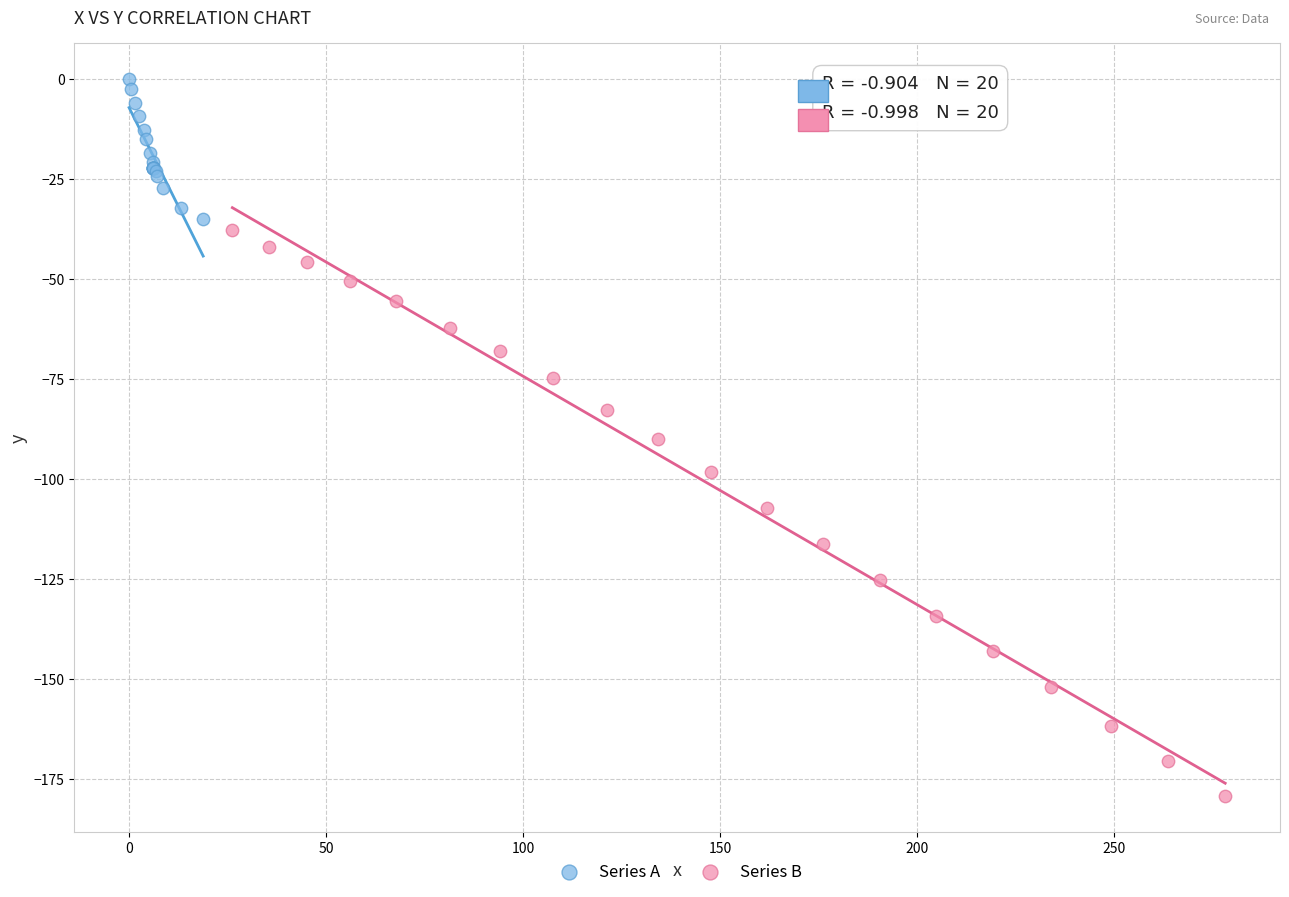

What are all the series names shown in the legend?

Series A, Series B